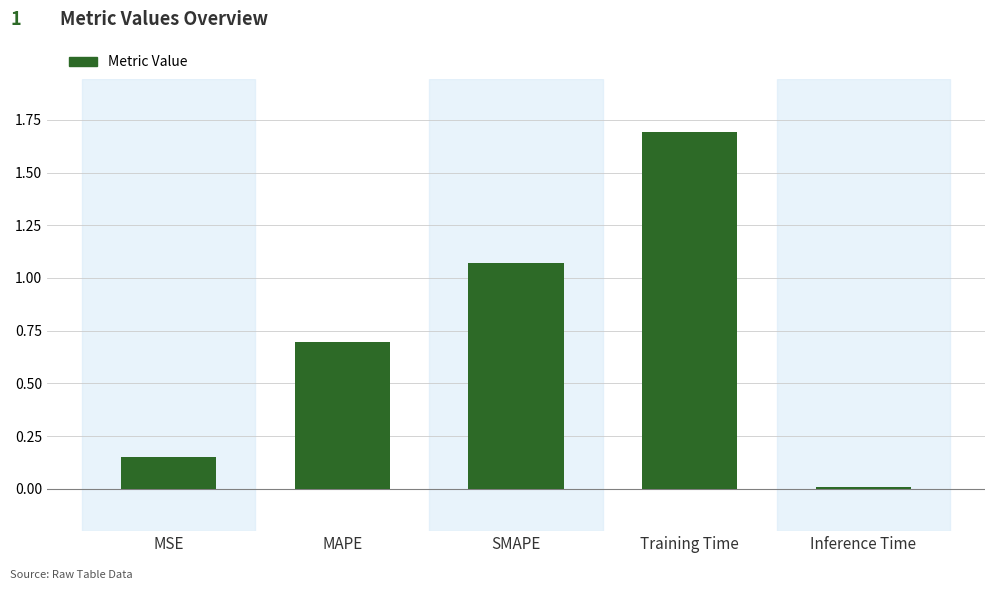

What position from the right is SMAPE?

3